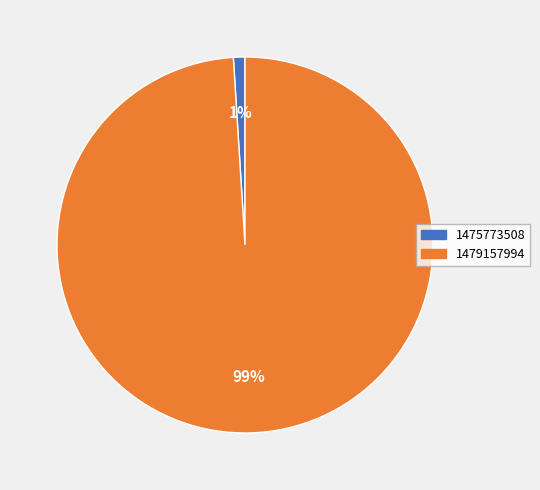

Which has a higher value, 1475773508 or 1479157994?

1479157994